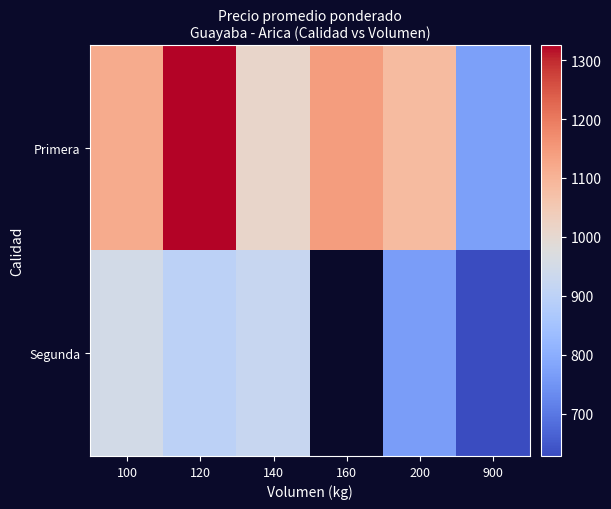

What is the minimum value shown in the chart?

628.0